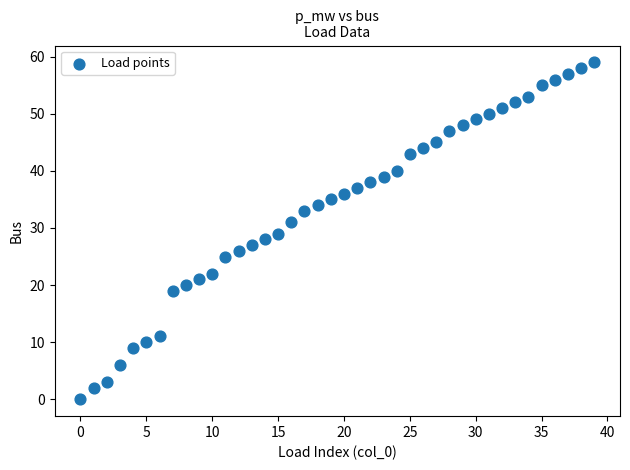

What is the range of Y values (max minus min)?

59